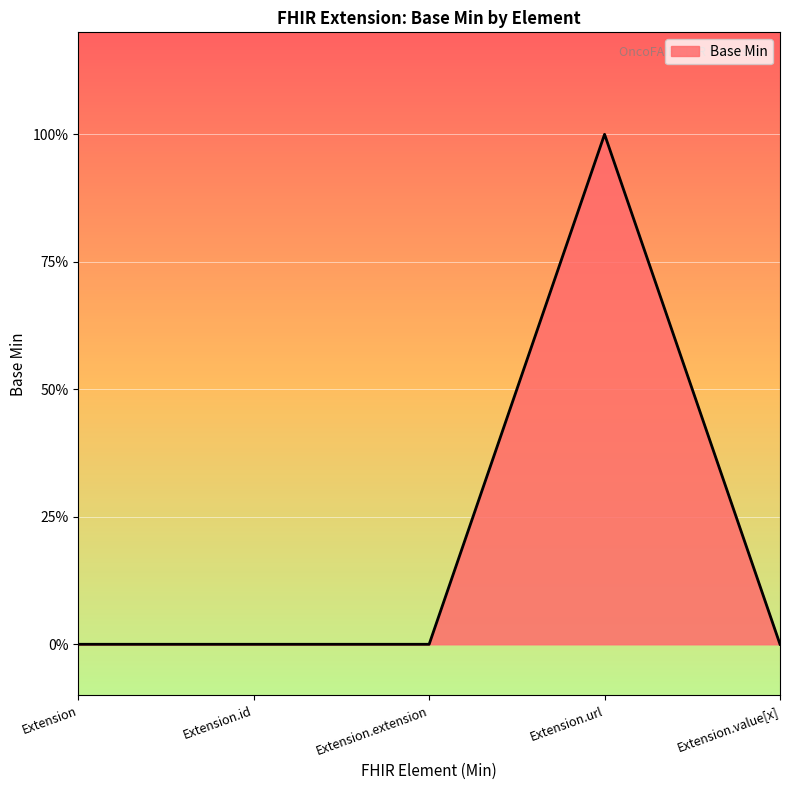

Is this an area chart (filled region under the line)?

Yes